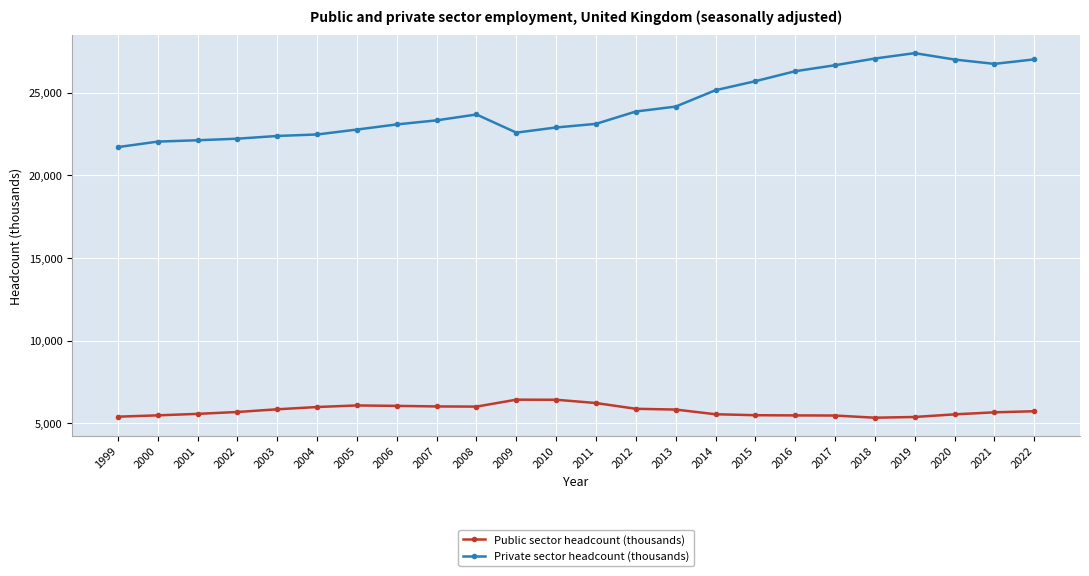

True or false: Public sector headcount (thousands) has a value of 7442 at 2018.

False